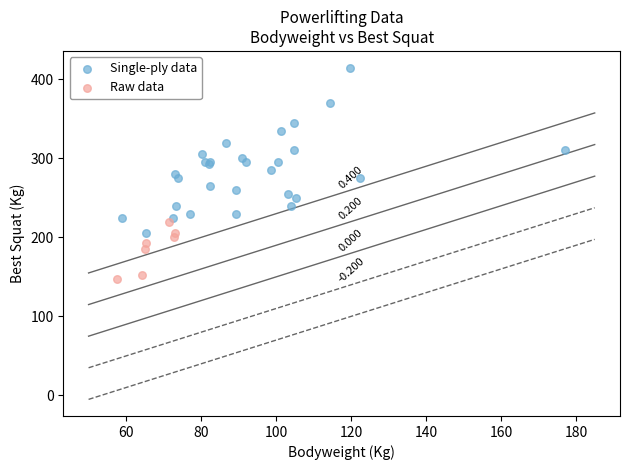

What are all the series names shown in the legend?

Single-ply data, Raw data